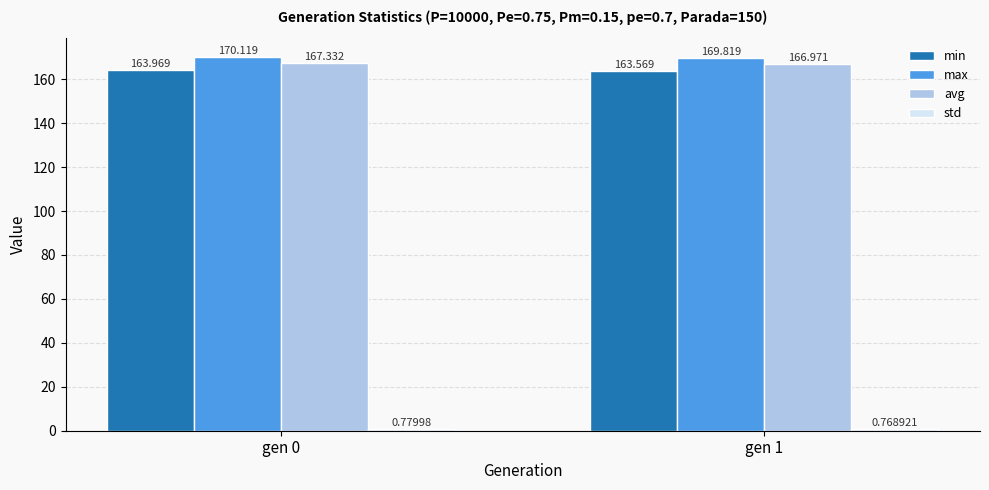

Which series has the largest range (max minus min)?

min